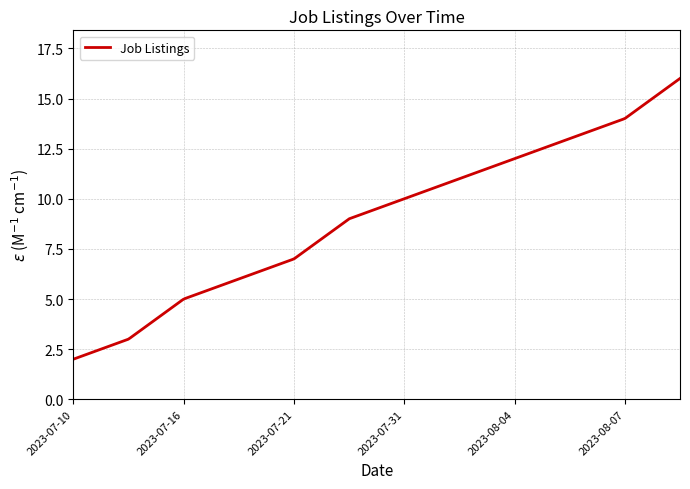

What is the difference between the maximum and minimum values?

14.0